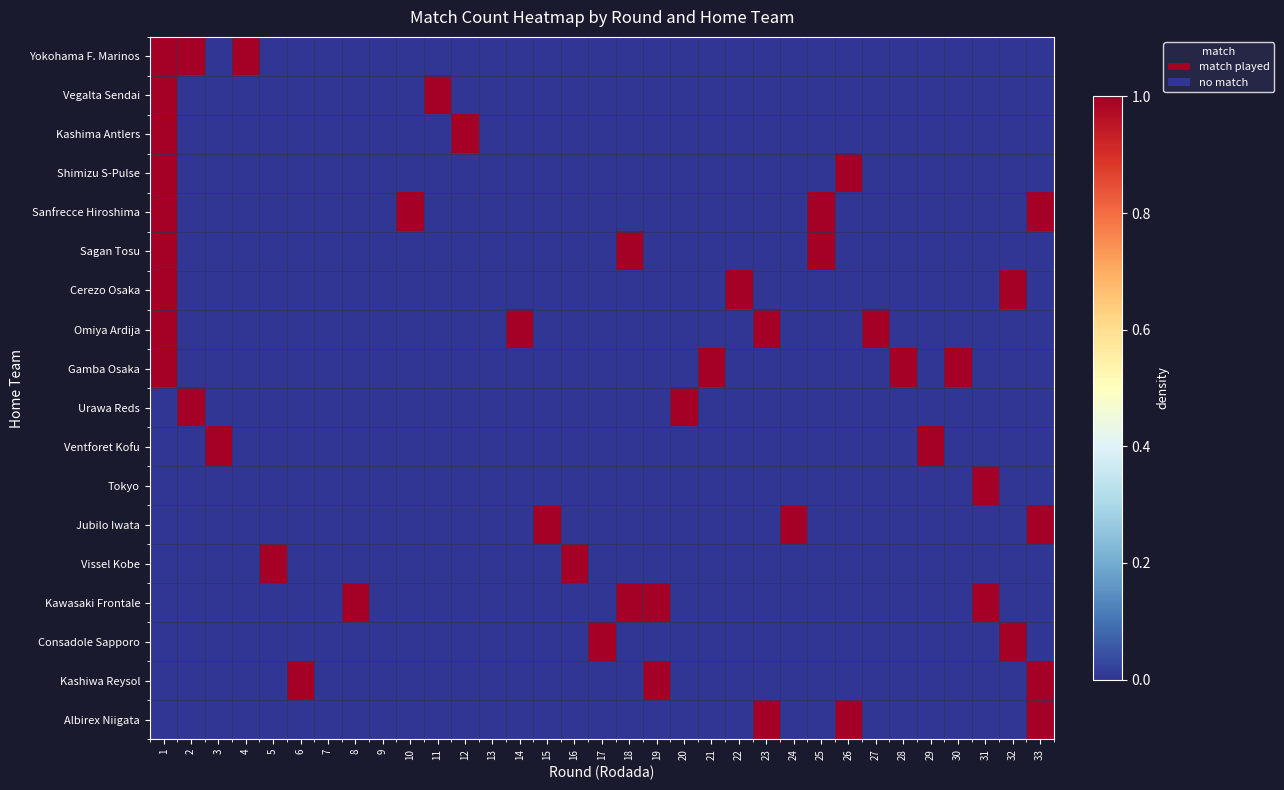

At how many categories does at least one series exceed 0?

30